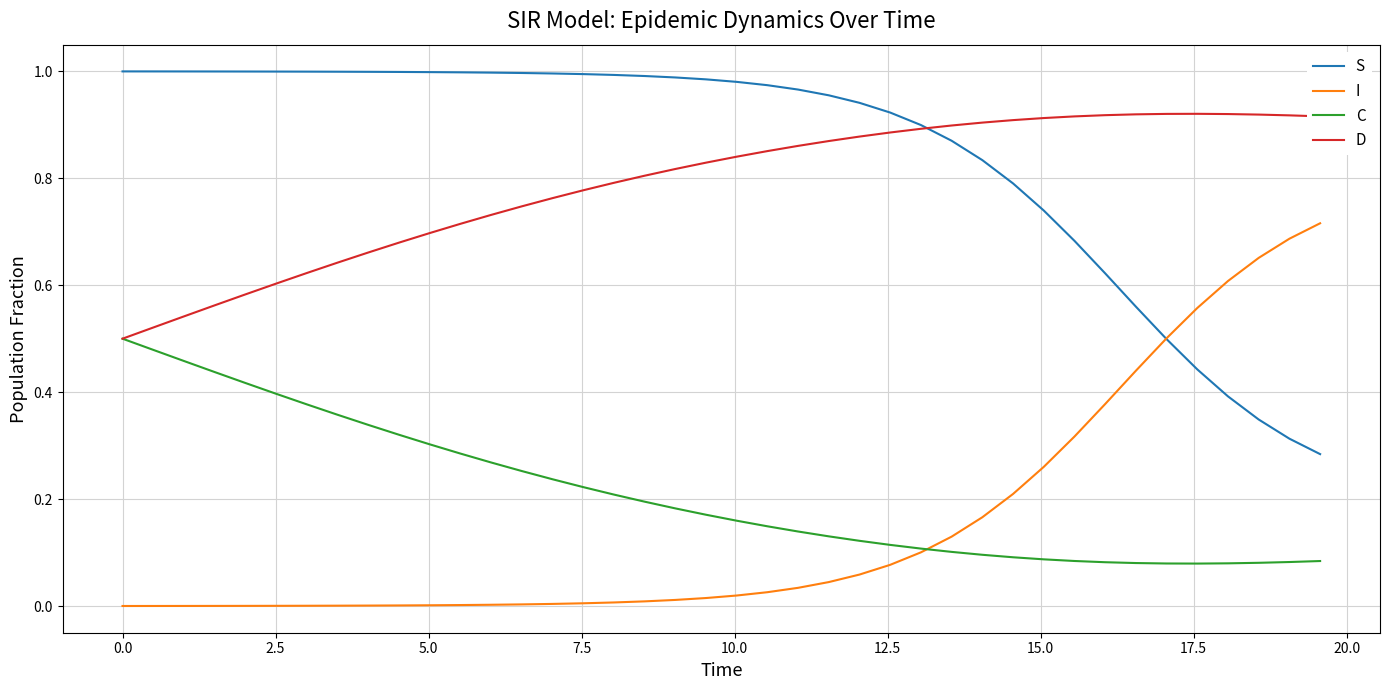

What are all the series names shown in the legend?

S, I, C, D